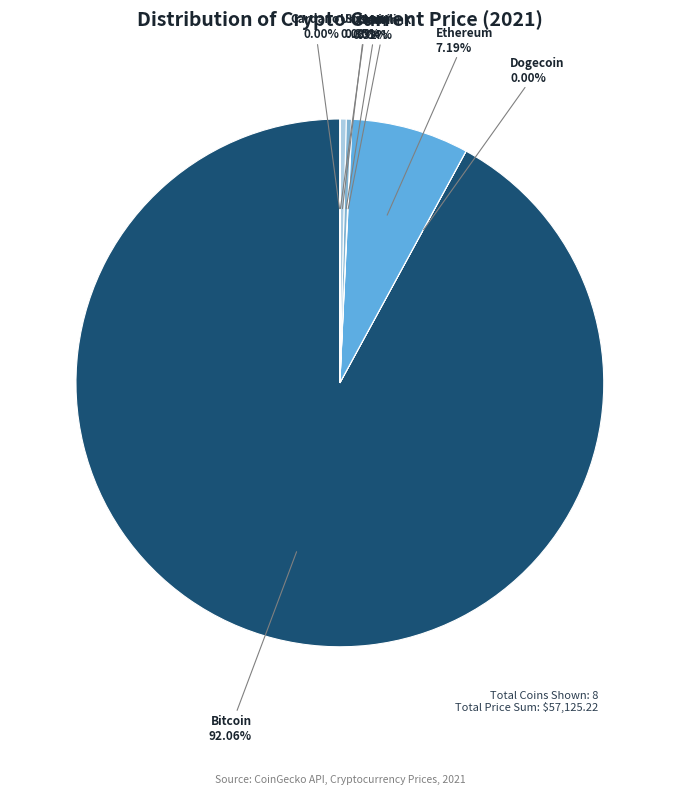

Do Litecoin and Ethereum together represent more than half of the pie?

No